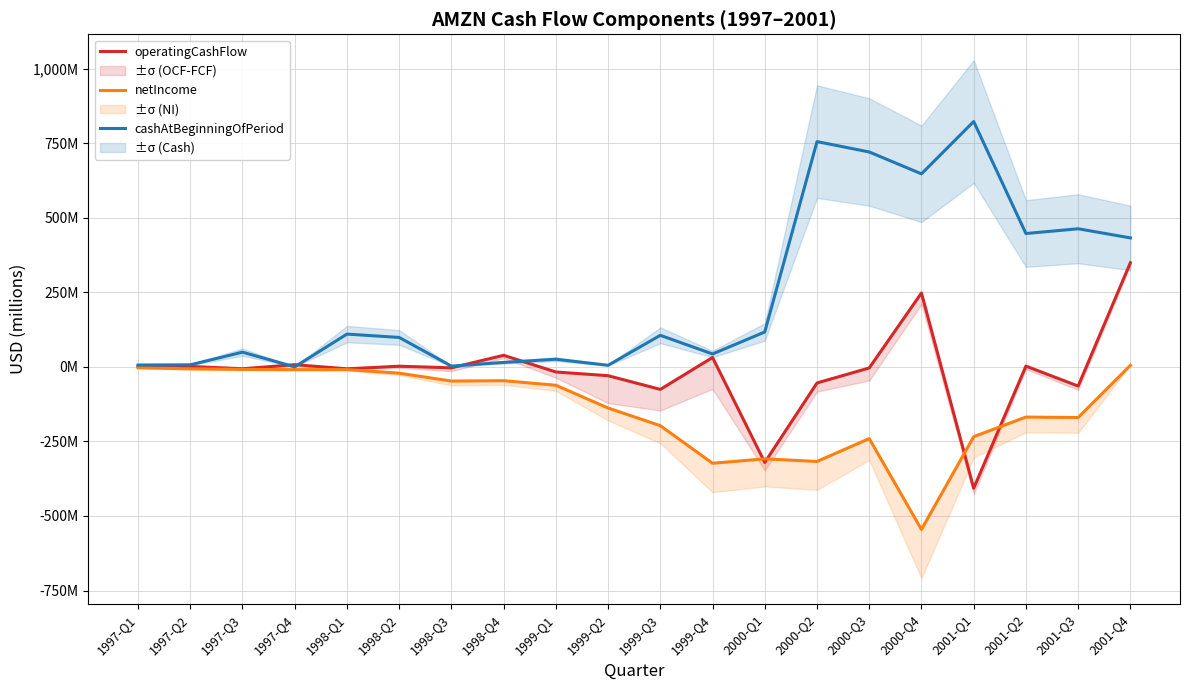

Between 1999-Q1 and 1999-Q2, which series saw the biggest shift?

netIncome